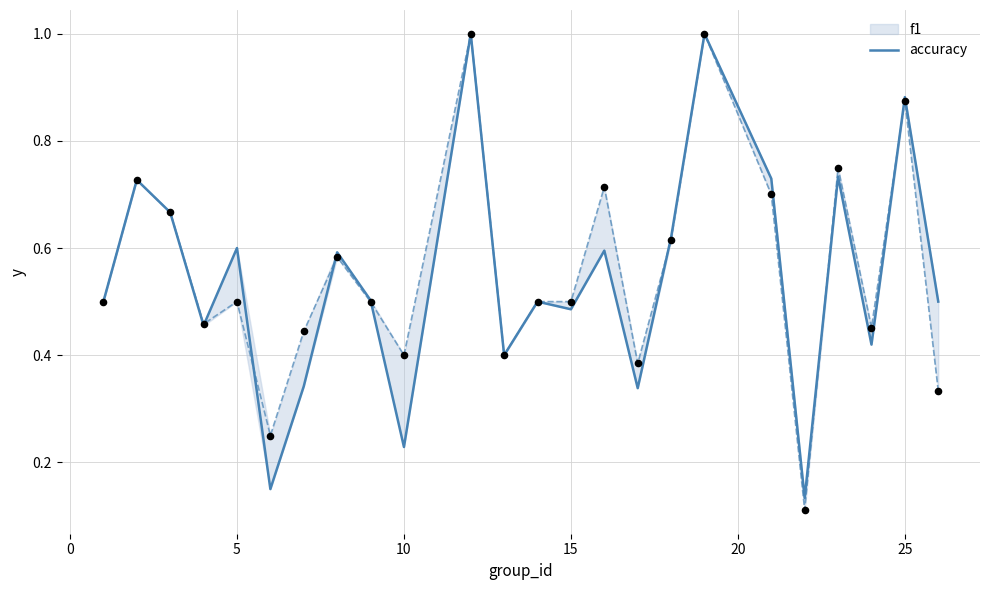

At how many categories does at least one series exceed 0?

24